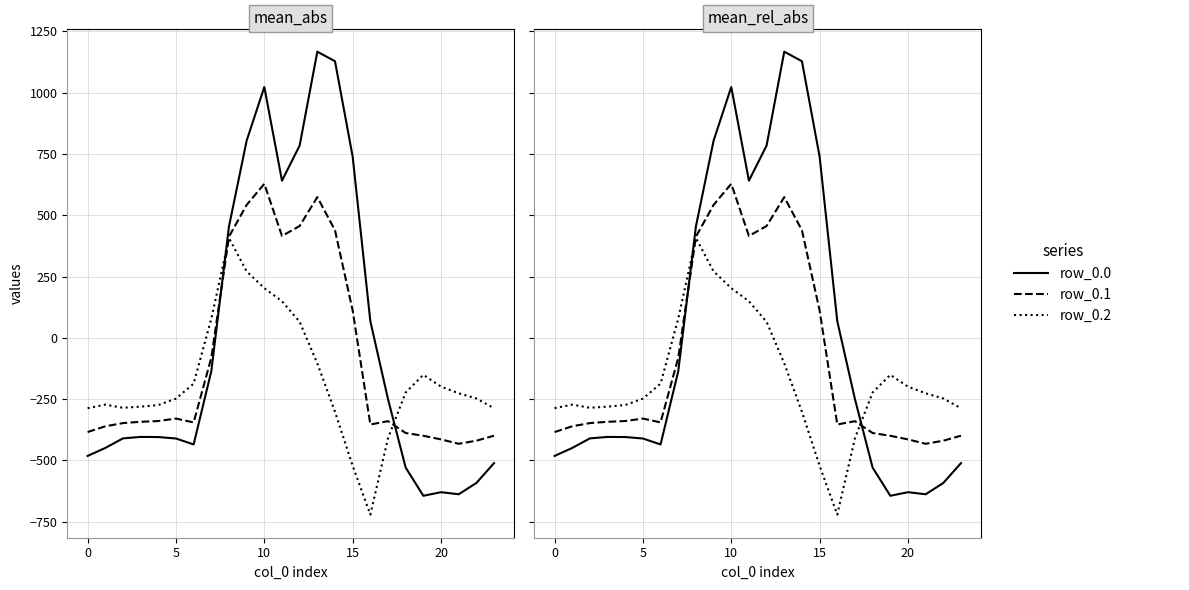

The value of row_0.2 at 20 is -378.5. True or false?

False